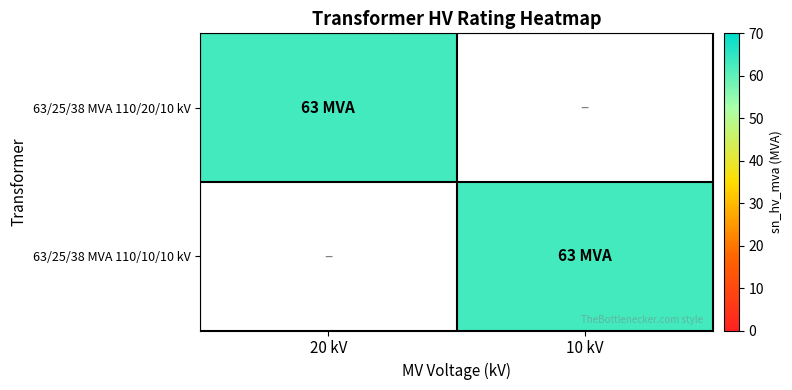

At 20 kV, list the series in order from largest to smallest.

63/25/38 MVA 110/20/10 kV, 63/25/38 MVA 110/10/10 kV